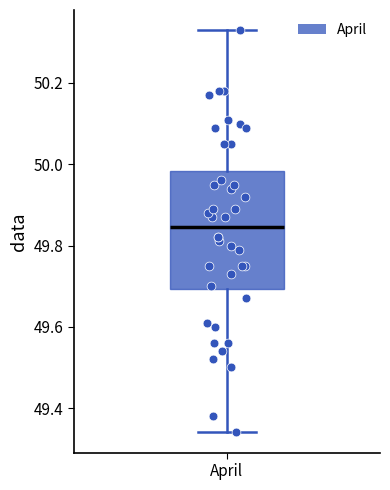

Where is the upper edge of the box for April on the y-axis? The values are not printed on the chart, so give them approximately, as read against the axis.

49.98